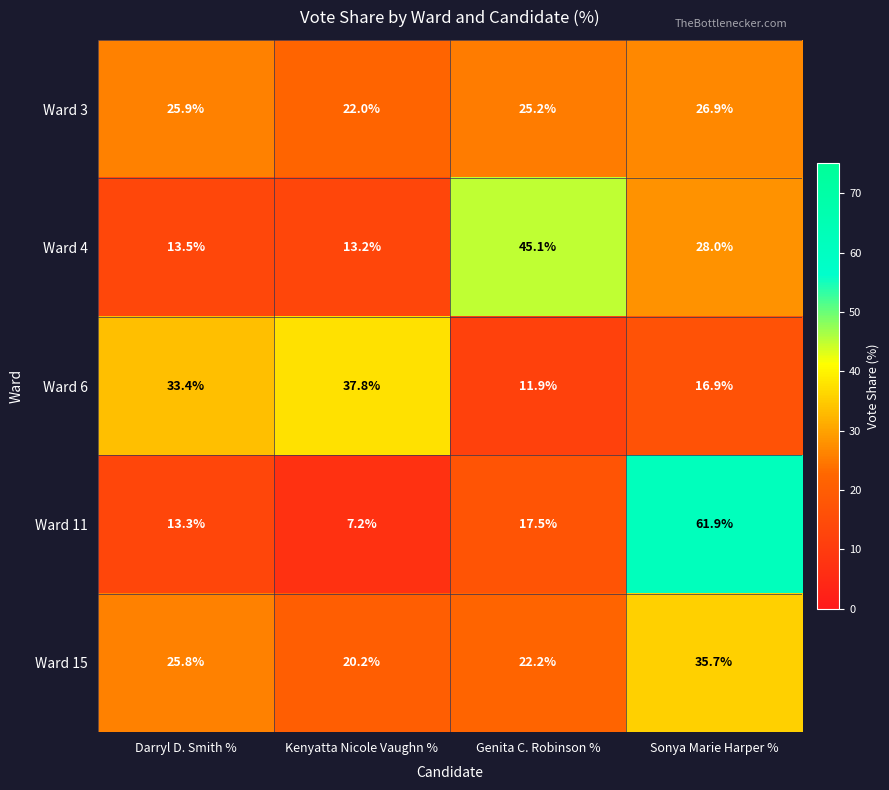

At which category does the chart reach its minimum across all series?

Kenyatta Nicole Vaughn %